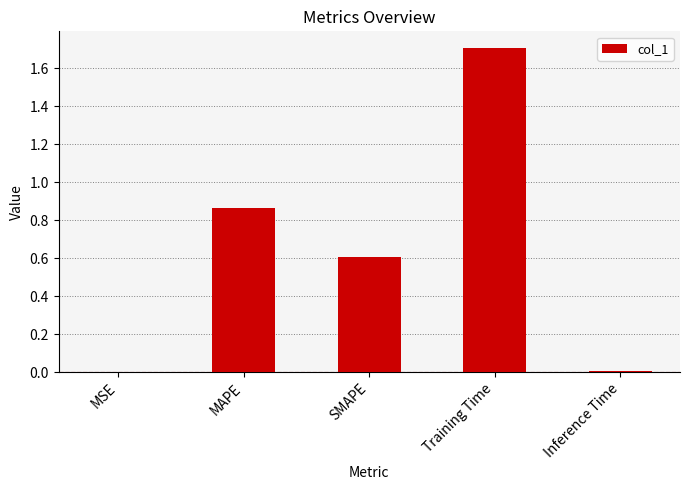

True or false: the data shows 0.6 at SMAPE.

True